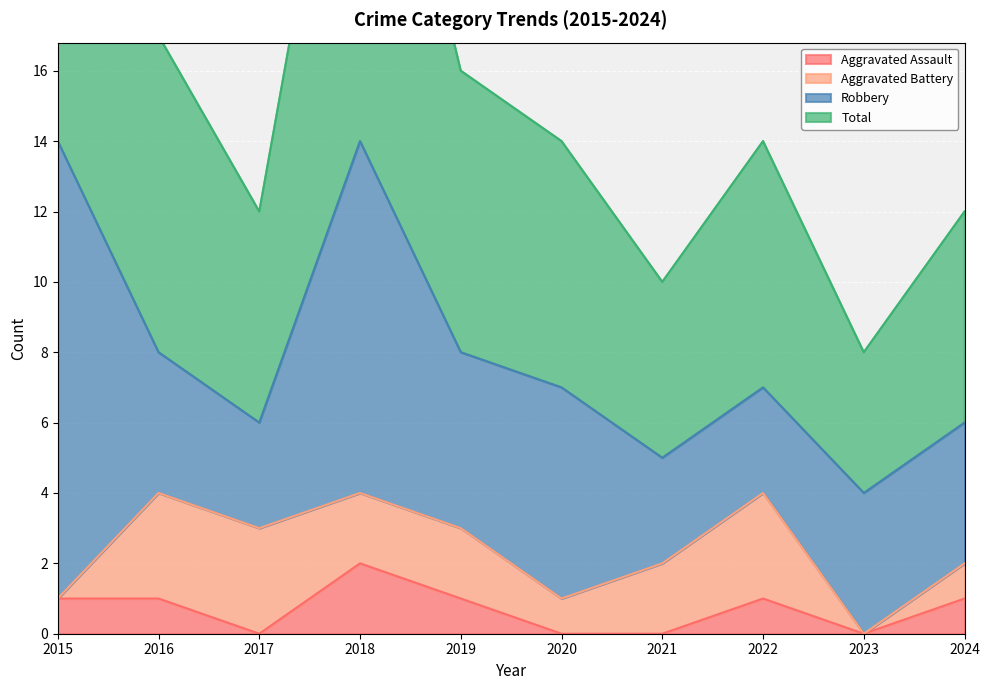

True or false: Aggravated Assault and Total cross at least once.

False